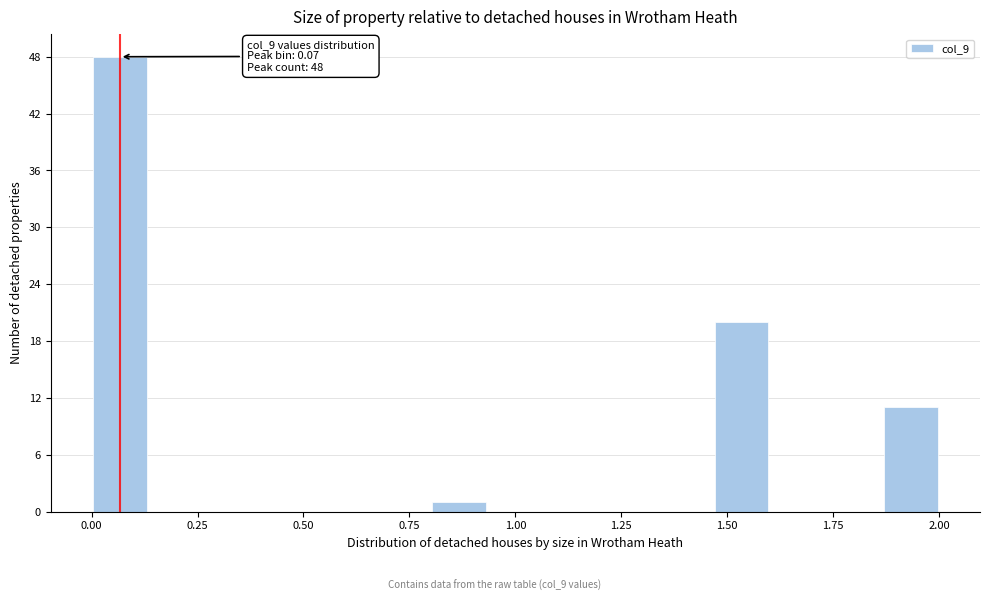

Read against the x-axis, roughly where is the centre of the tallest bar?

0.05